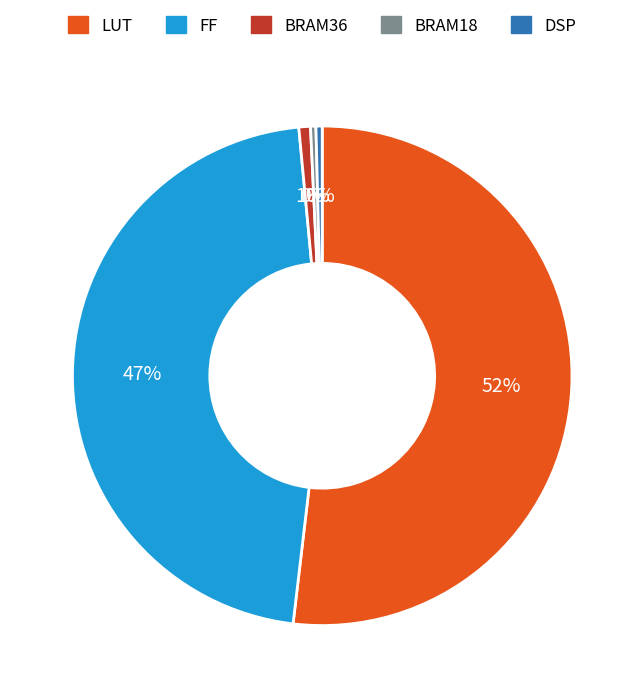

Which slice represents more than half of the pie?

LUT